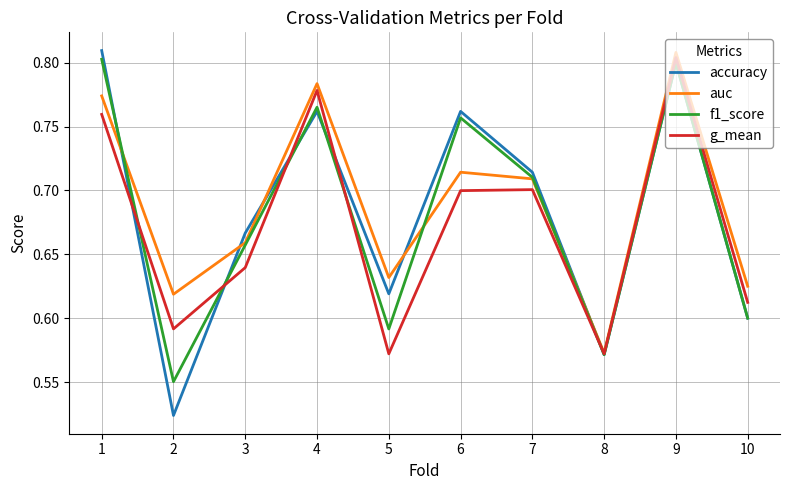

At which category does f1_score reach its first local valley?

2